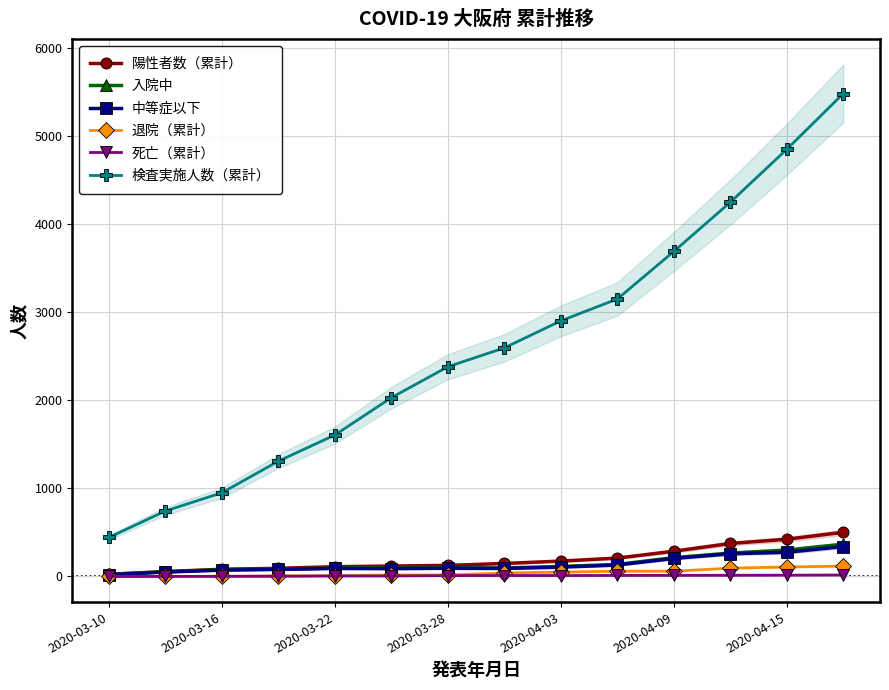

Read the 入院中 value at 13, to the nearest 5.

365